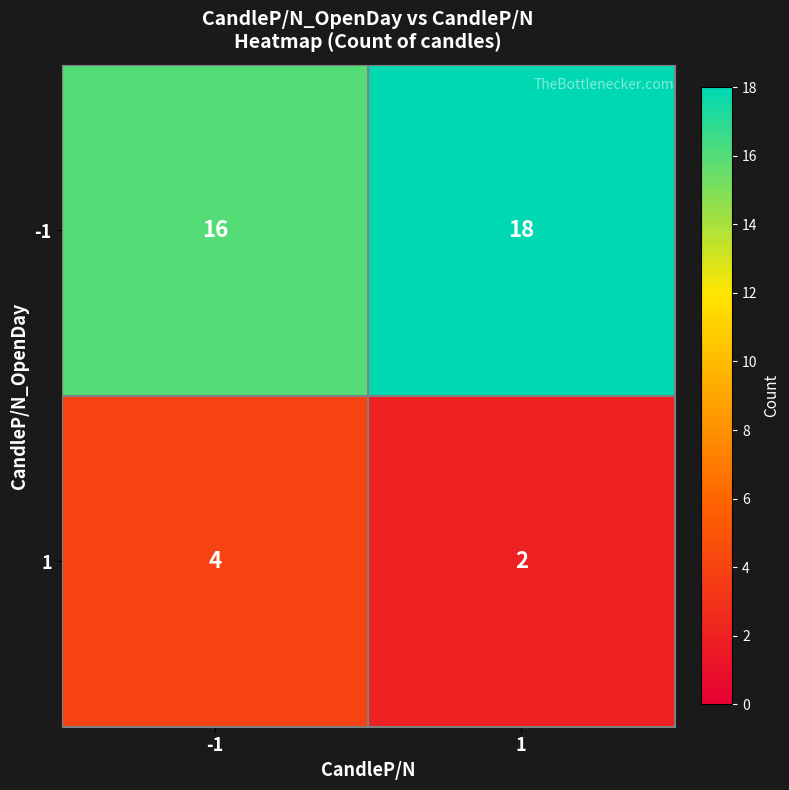

The 1 series shows 1 at 1. True or false?

False